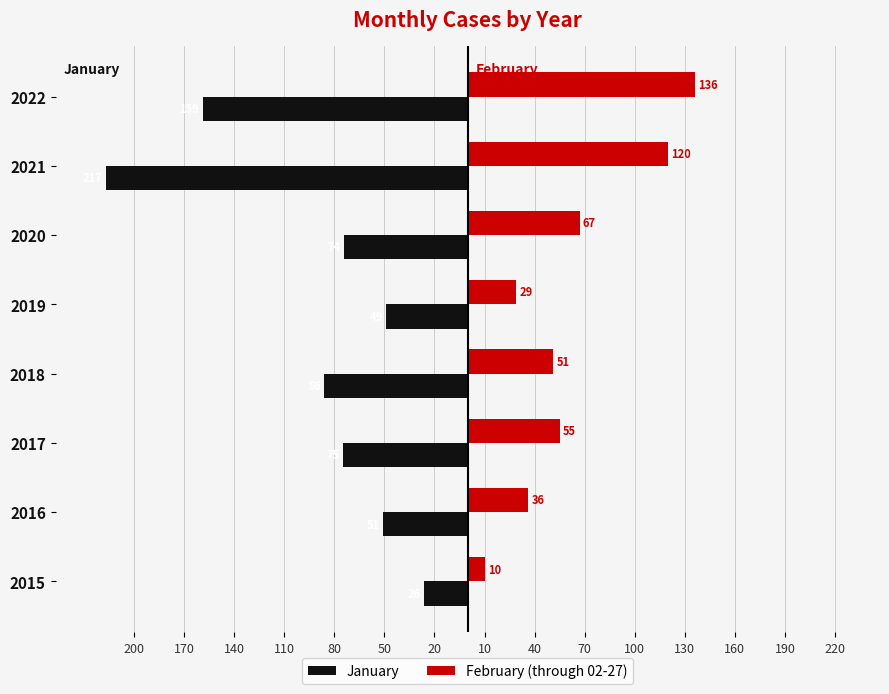

What are all the series names shown in the legend?

January, February (through 02-27)